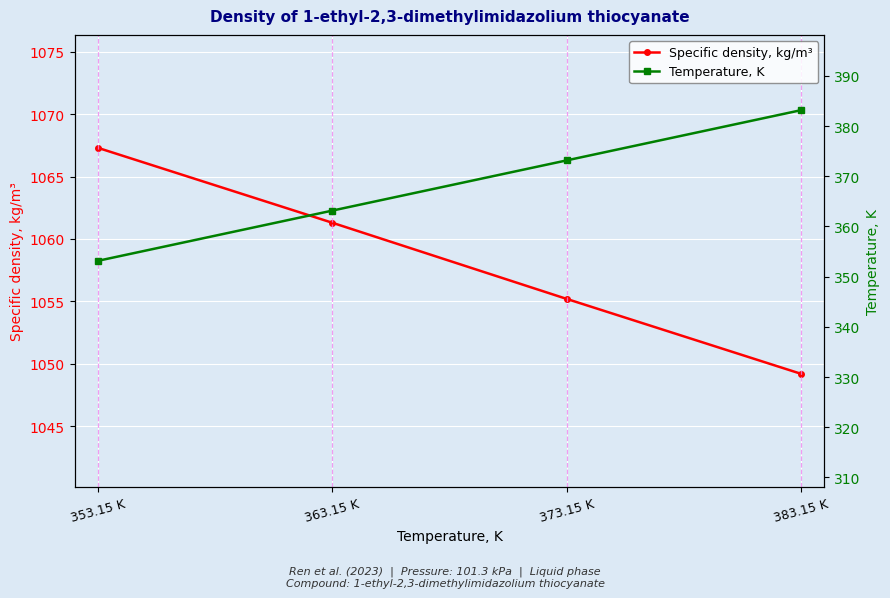

How many lines are shown in the chart?

2